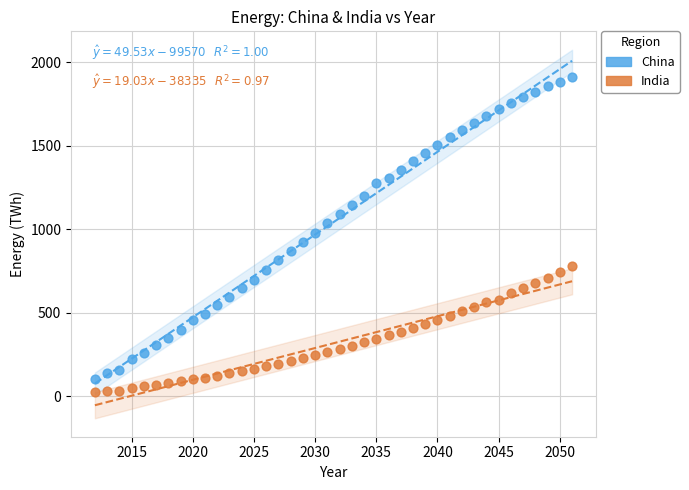

Across all data points, what is the range of X values (max minus min)?

39.0